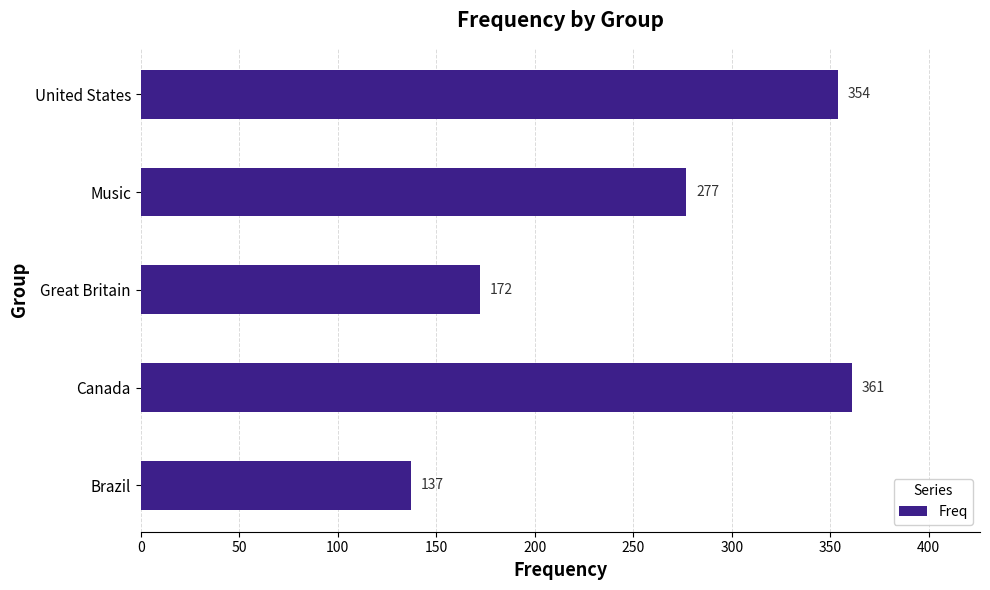

Which category has the highest value across all series?

Canada